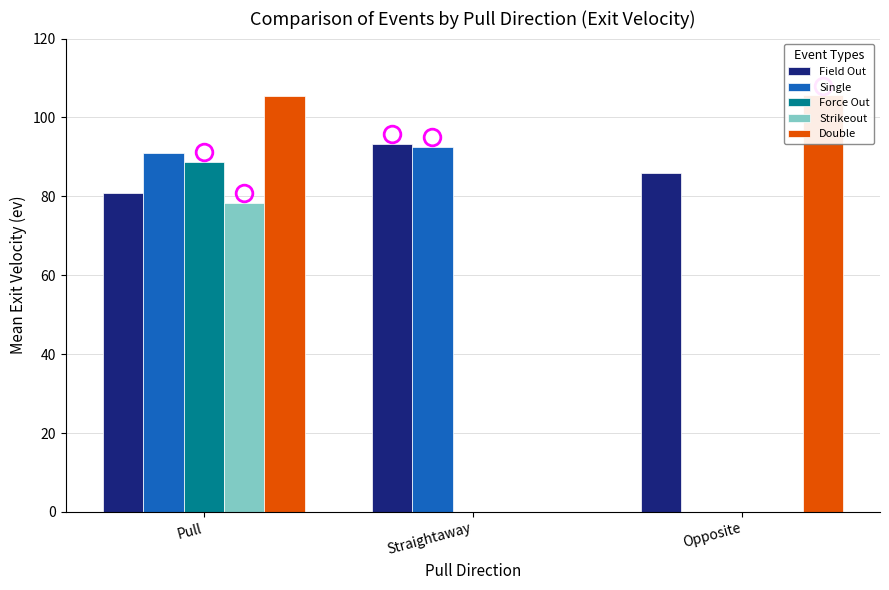

What is the label of the 1st bar from the right?

Opposite